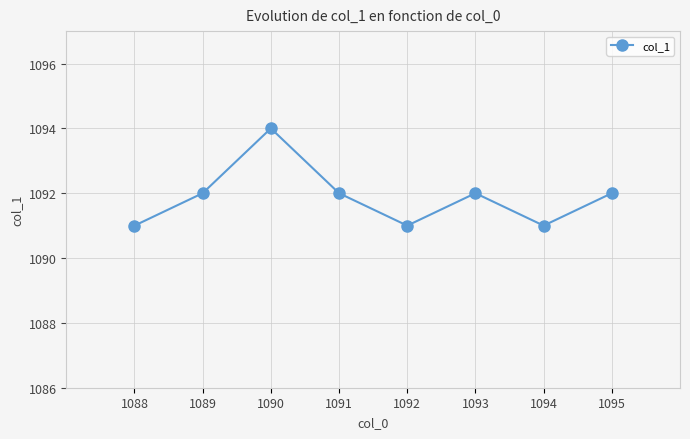

Which label corresponds to the largest value in the chart?

1090